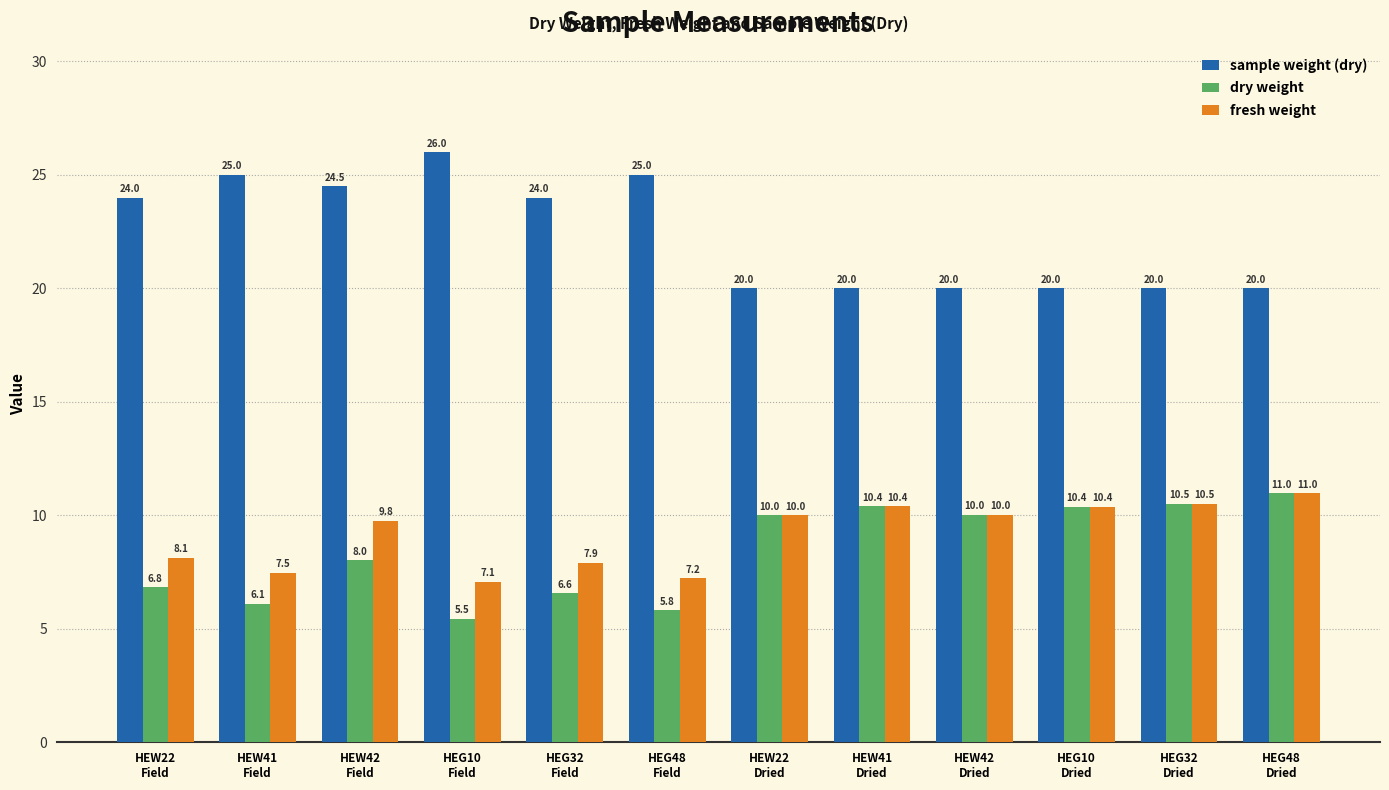

How many bars are there in each group?

3